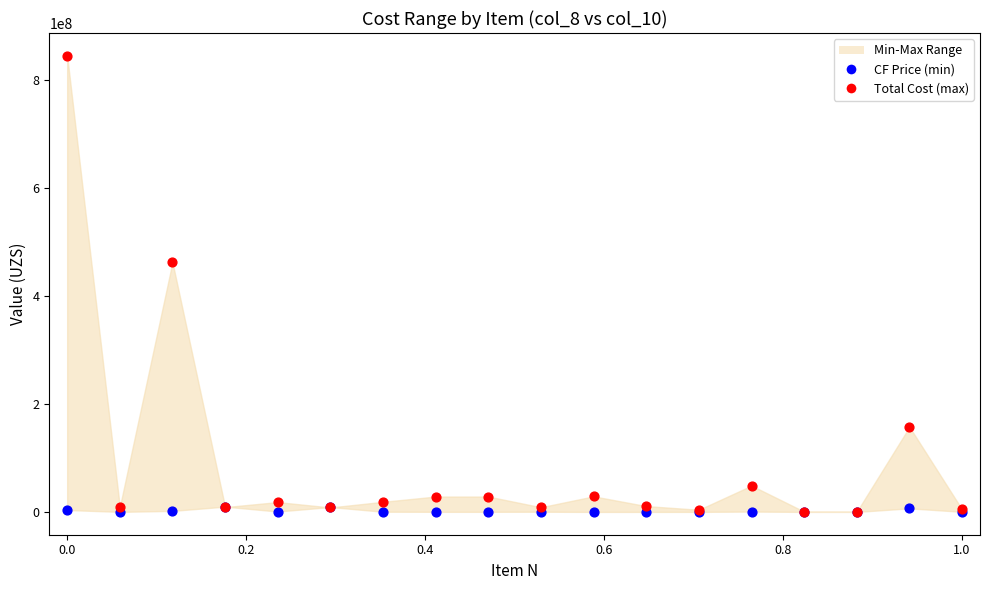

In the Total Cost (max) series, what Y value is closest to 422208000?

462000000